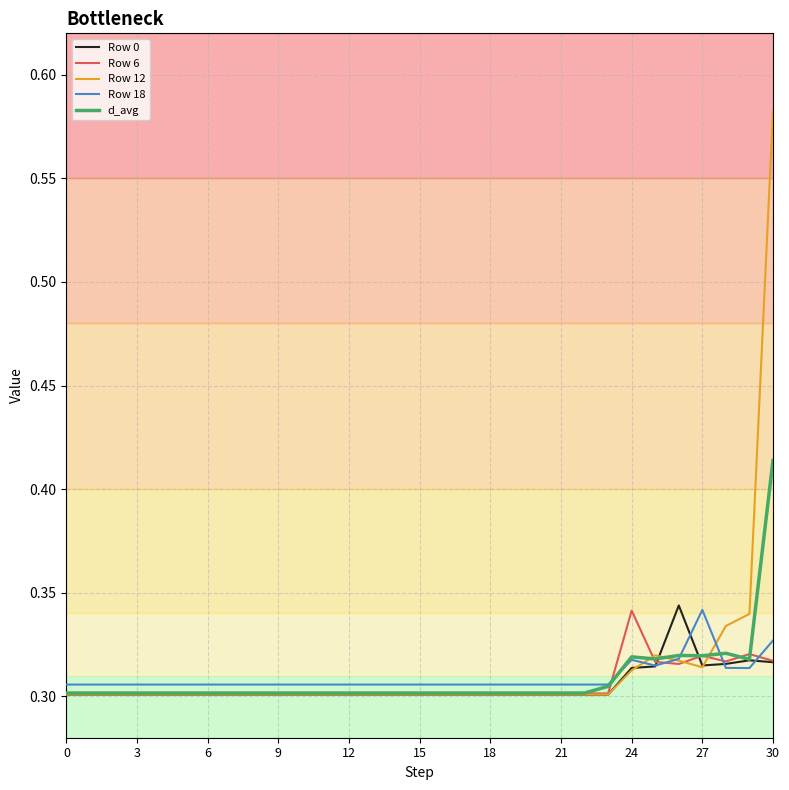

How many lines are shown in the chart?

5